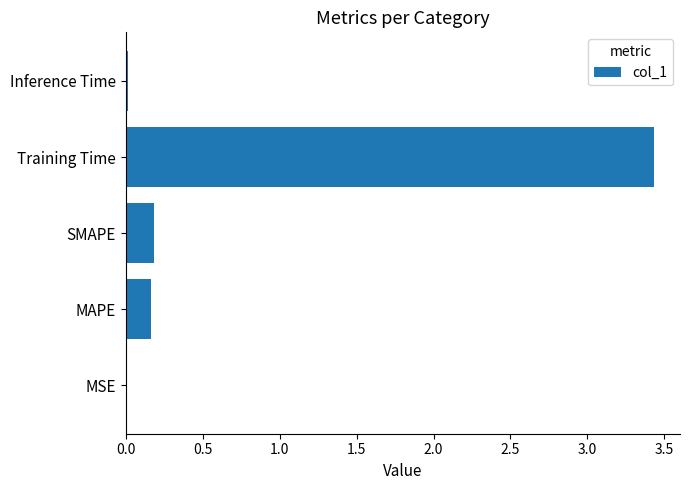

Does the chart contain stacked bars?

No